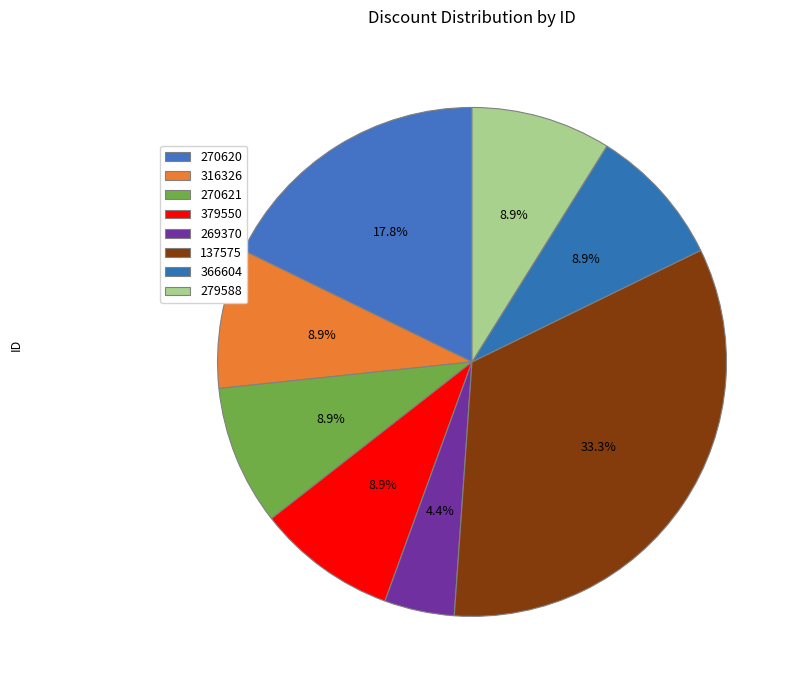

How much of the chart is everything except 316326?

91.1%